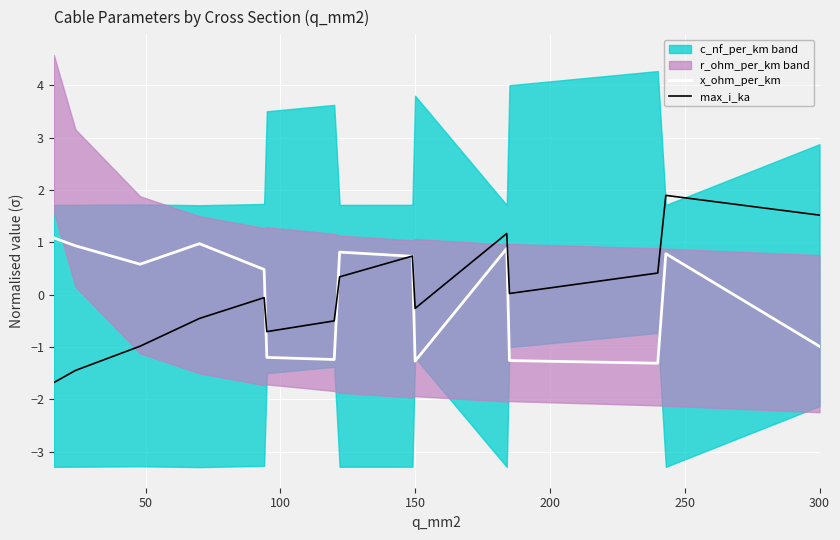

True or false: max_i_ka has more than 1 interior local peaks.

True